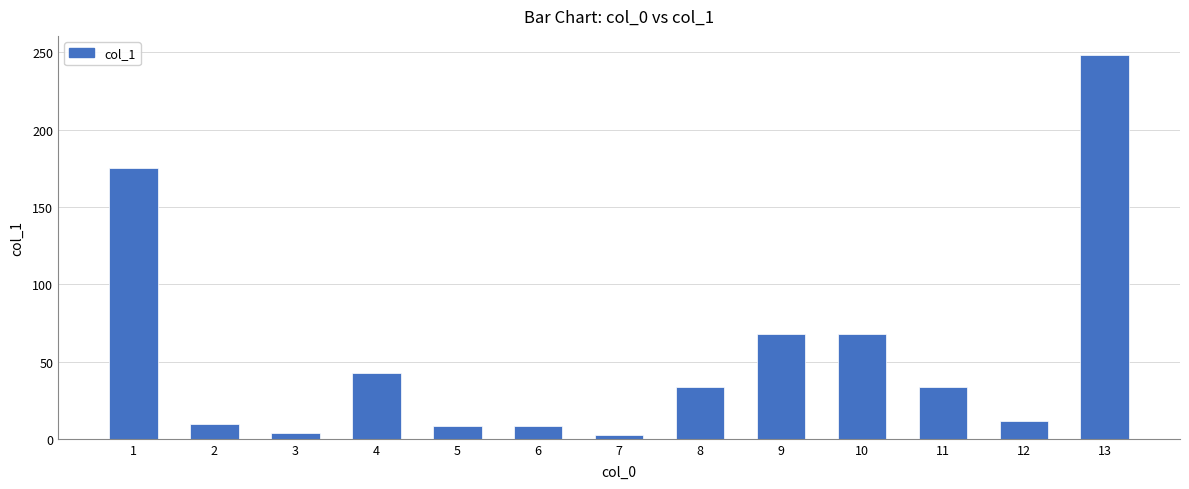

Where does the data first go above 33?

1